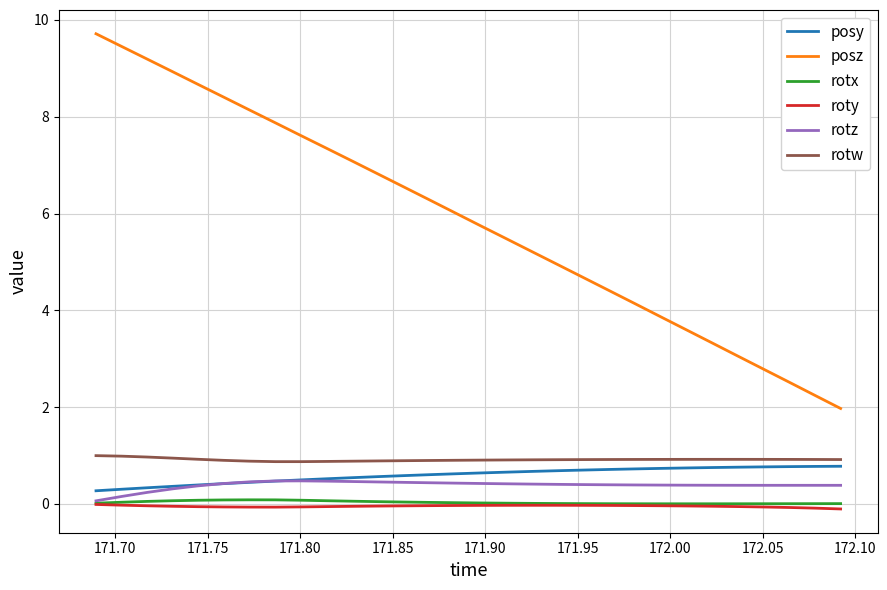

True or false: rotw and posz intersect in this chart.

False